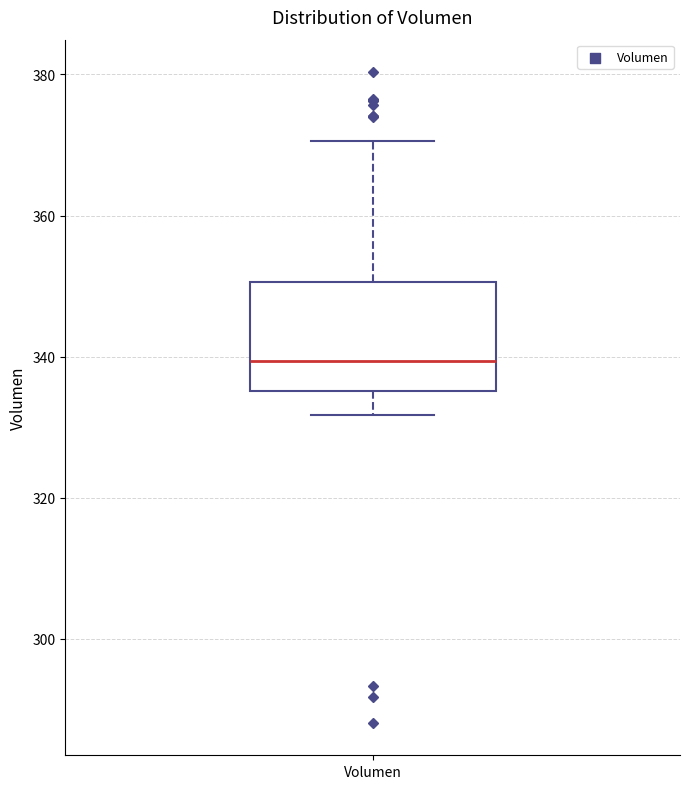

Where does the upper whisker of the box for Volumen end on the y-axis? The values are not printed on the chart, so give them approximately, as read against the axis.

370